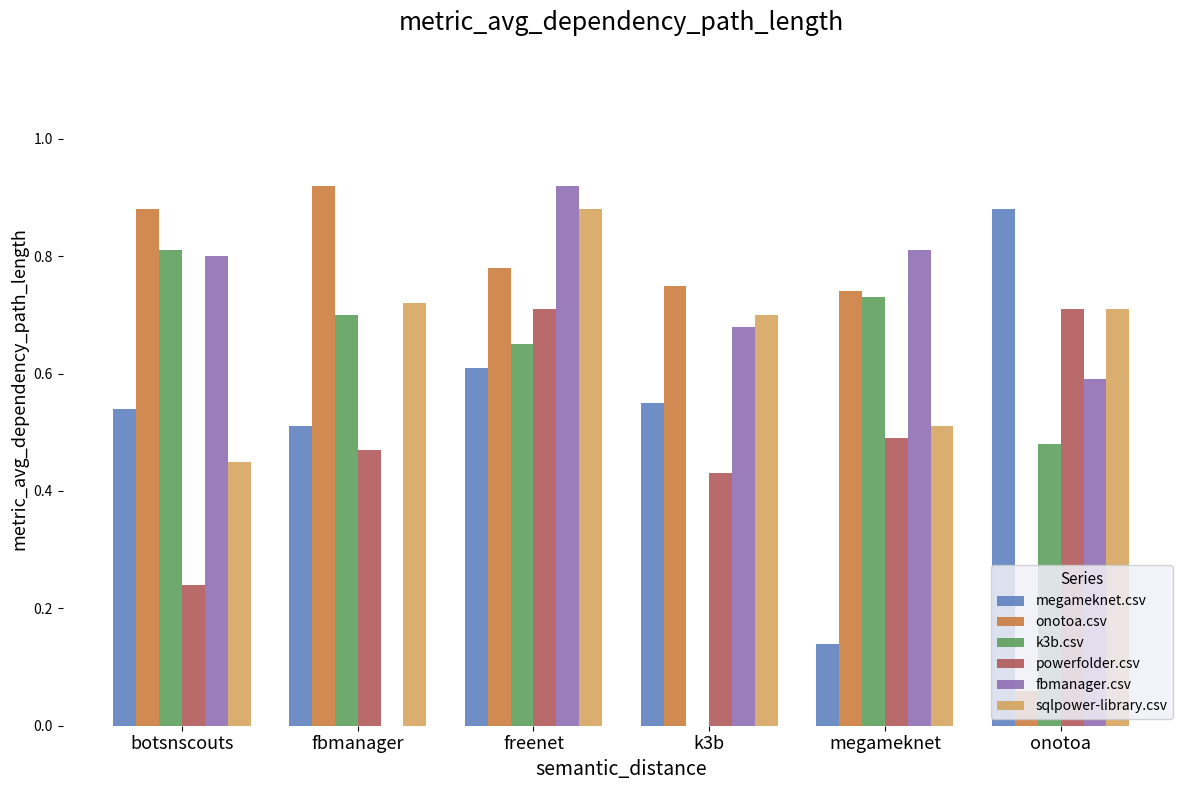

How many values in the k3b.csv series exceed 0?

5